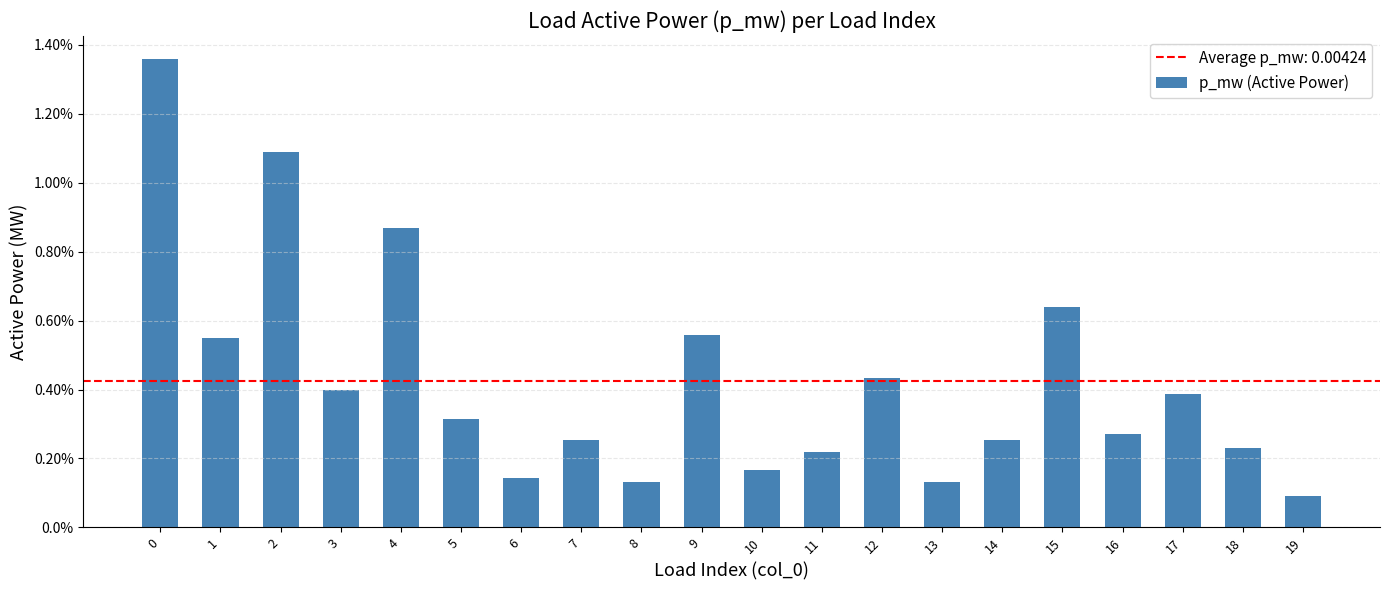

Does the chart contain any negative values?

No